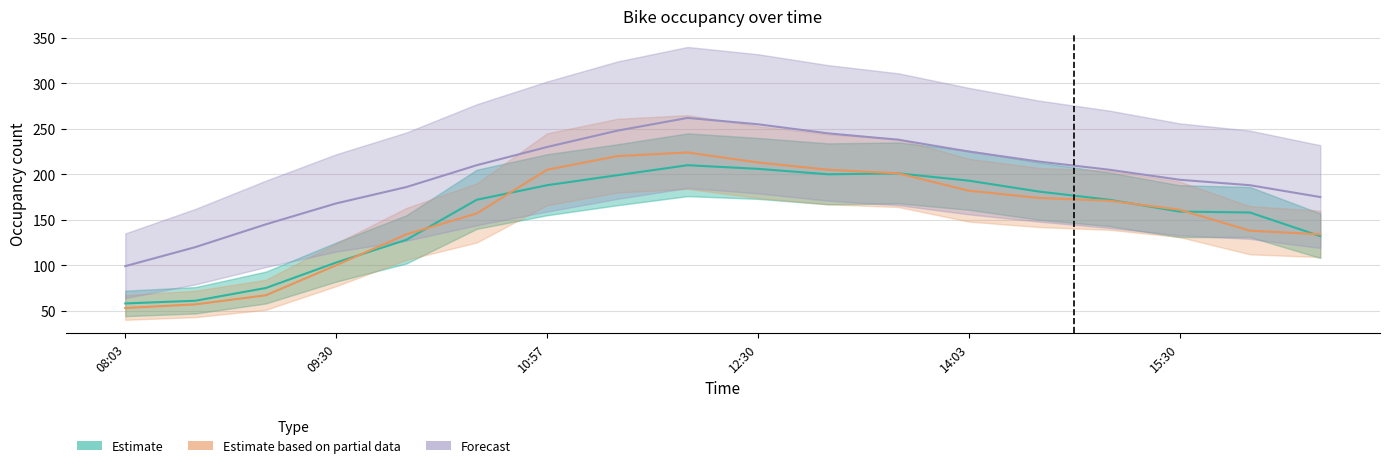

Does the chart display data point markers on the line(s)?

No